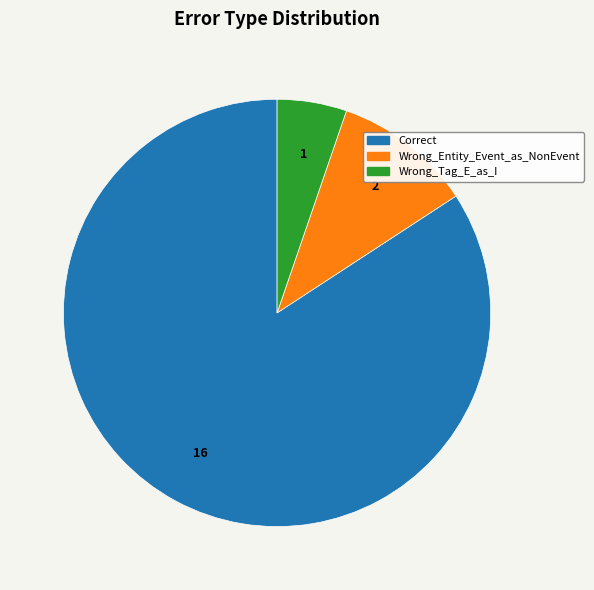

Rank the categories by value from highest to lowest.

Correct, Wrong_Entity_Event_as_NonEvent, Wrong_Tag_E_as_I